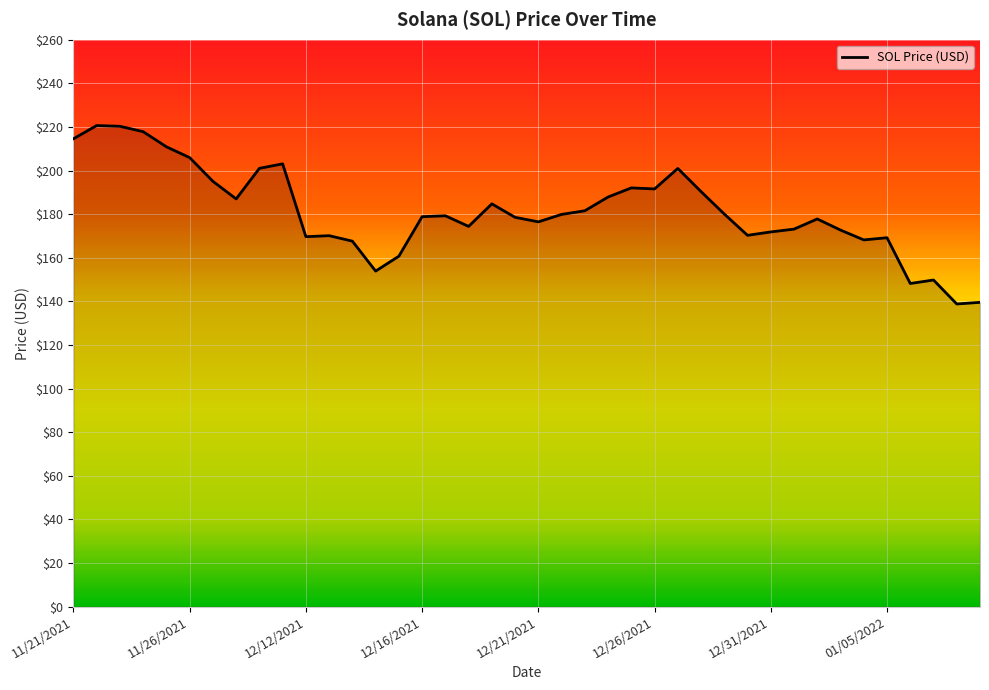

What is the difference between the maximum and minimum values?

81.8